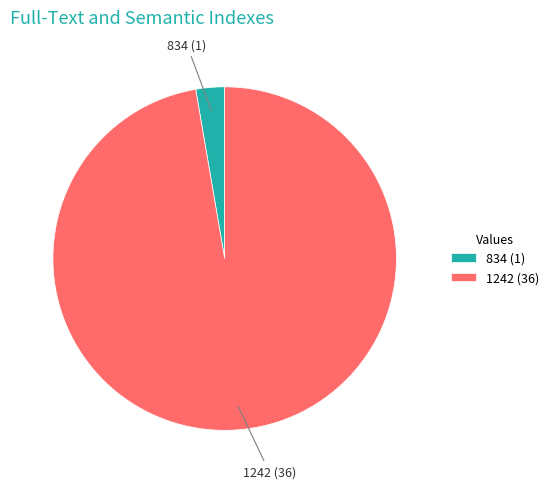

Is there any slice that represents more than half of the pie?

Yes